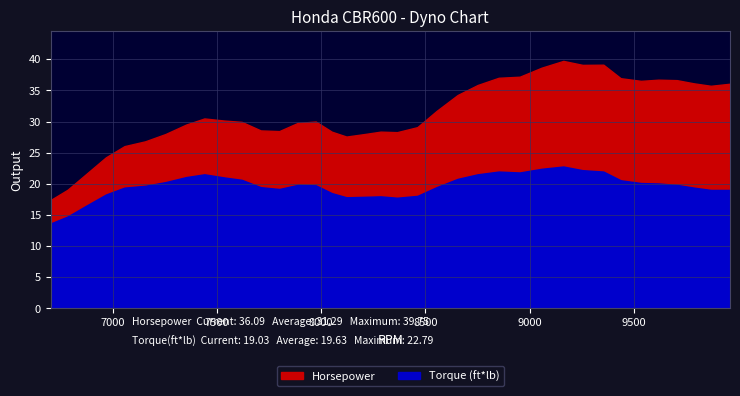

How many interior local peaks does the Torque (ft*lb) series have?

5